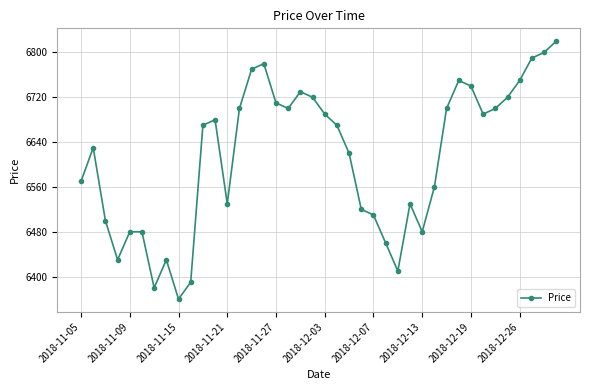

True or false: there are more than 1 points higher than both neighbors.

True